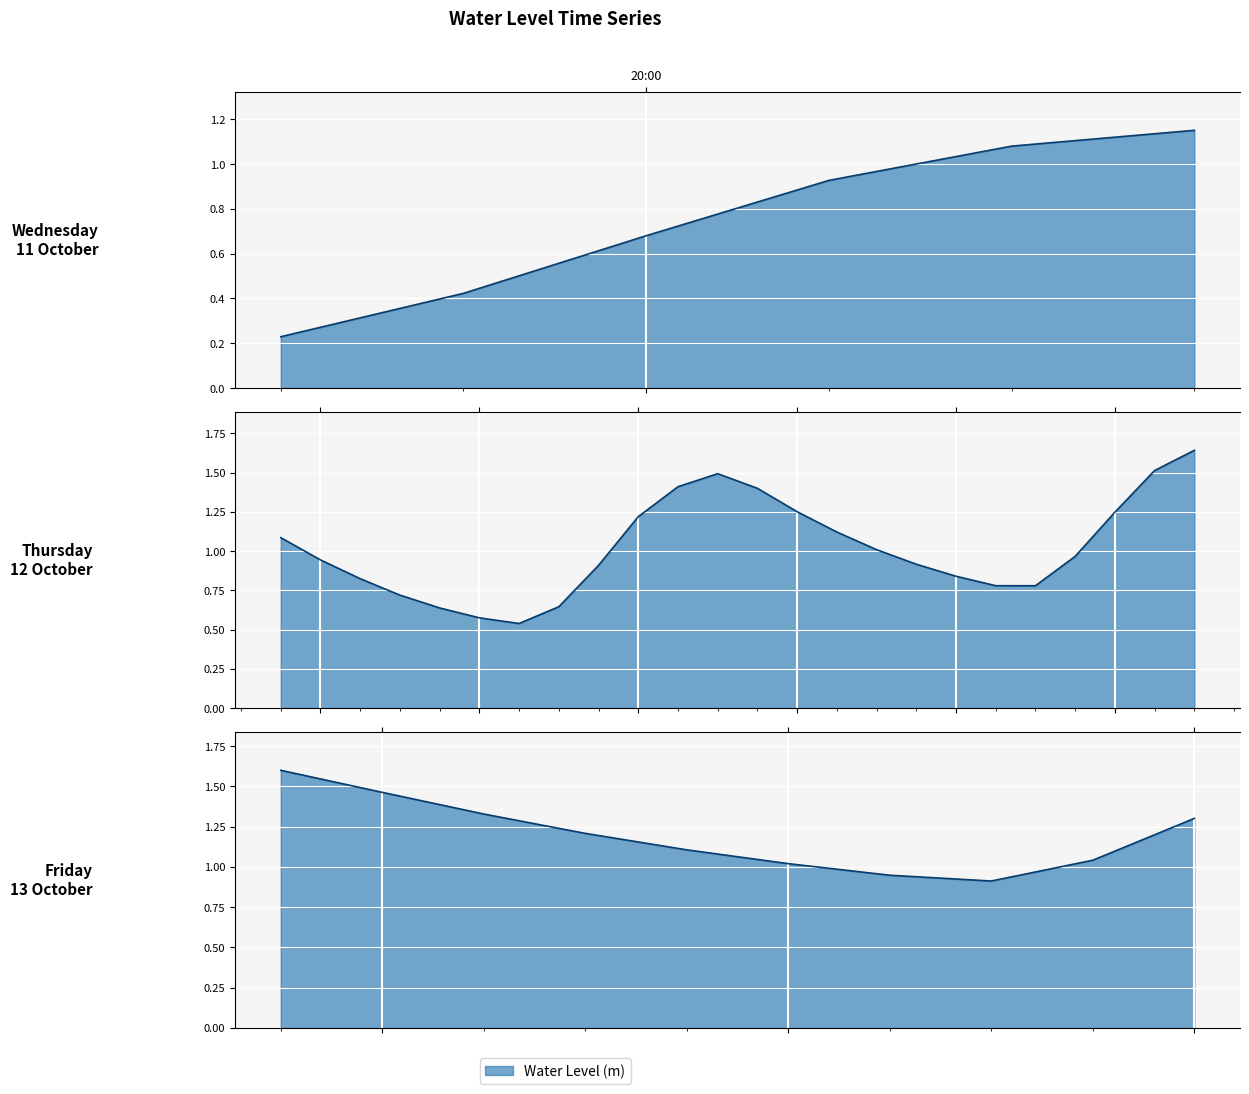

List the labels in order of value, smallest first.

2023-10-11 18:00:00, 2023-10-11 19:00:00, 2023-10-12 06:00:00, 2023-10-12 05:00:00, 2023-10-12 04:00:00, 2023-10-12 07:00:00, 2023-10-11 20:00:00, 2023-10-12 03:00:00, 2023-10-12 19:00:00, 2023-10-12 18:00:00, 2023-10-12 02:00:00, 2023-10-12 17:00:00, 2023-10-12 08:00:00, 2023-10-13 07:00:00, 2023-10-12 16:00:00, 2023-10-11 21:00:00, 2023-10-12 01:00:00, 2023-10-13 06:00:00, 2023-10-12 20:00:00, 2023-10-12 15:00:00, 2023-10-13 05:00:00, 2023-10-13 08:00:00, 2023-10-11 22:00:00, 2023-10-12 00:00:00, 2023-10-13 04:00:00, 2023-10-12 14:00:00, 2023-10-11 23:00:00, 2023-10-13 03:00:00, 2023-10-12 09:00:00, 2023-10-12 21:00:00, 2023-10-12 13:00:00, 2023-10-13 09:00:00, 2023-10-13 02:00:00, 2023-10-12 12:00:00, 2023-10-12 10:00:00, 2023-10-13 01:00:00, 2023-10-12 11:00:00, 2023-10-12 22:00:00, 2023-10-13 00:00:00, 2023-10-12 23:00:00